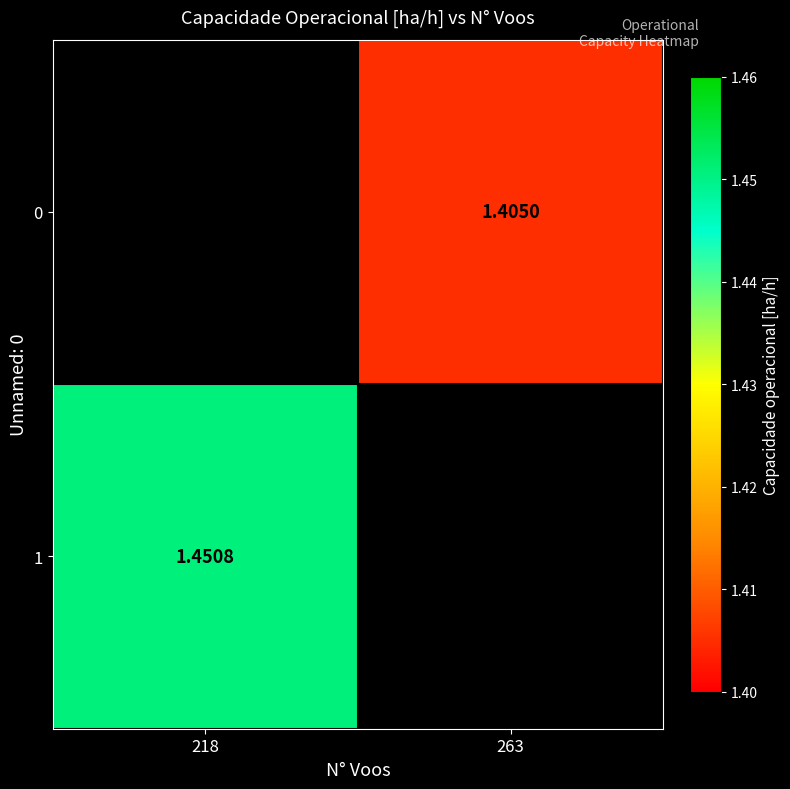

Which category has the lowest value in the 1 series?

218